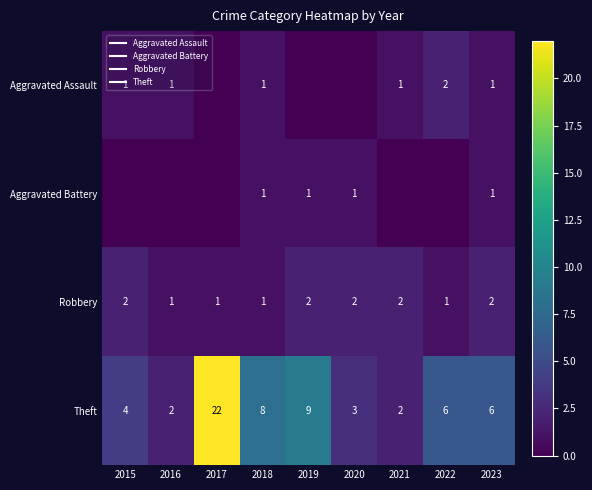

The Aggravated Assault series shows 1 at 2023. True or false?

True